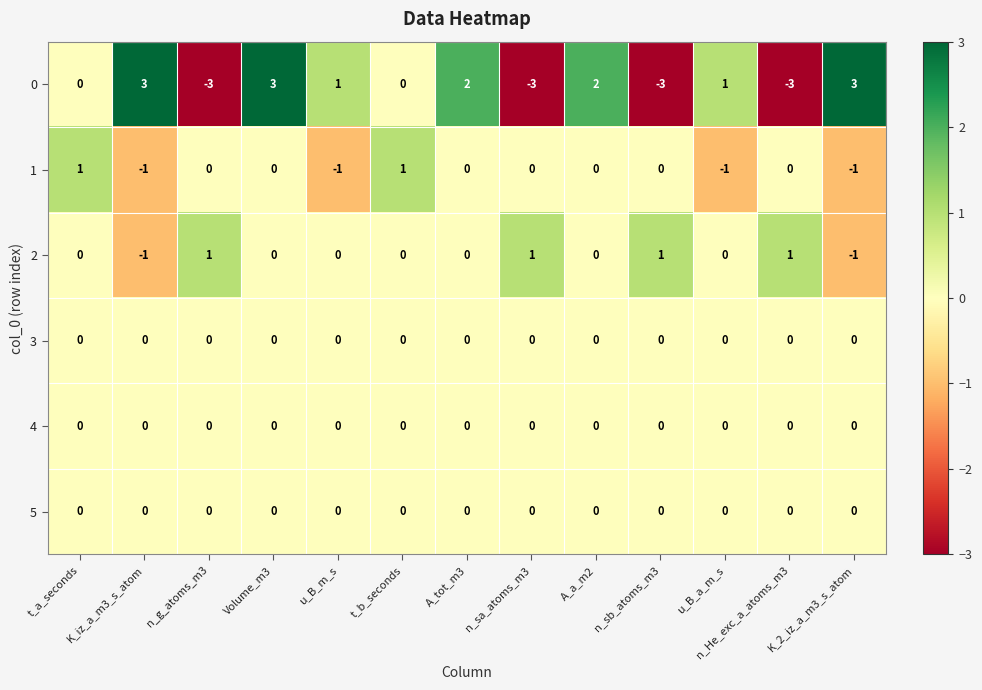

How many 0 values are between -3 and 2?

10